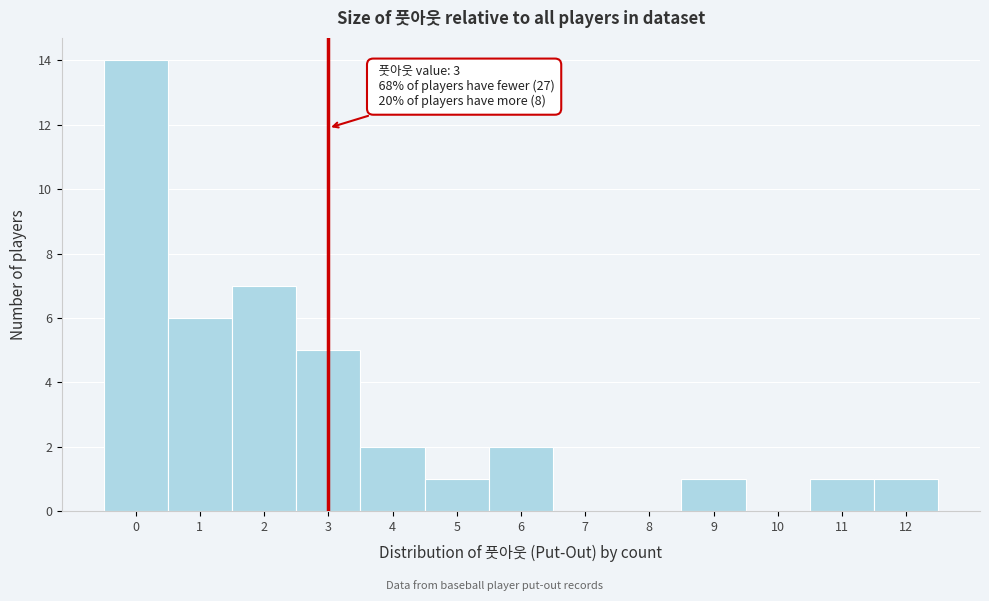

Reading left to right, list all the values displayed in this chart.

0=14	1=6	2=7	3=5	4=2	5=1	6=2	7=0	8=0	9=1	10=0	11=1	12=1